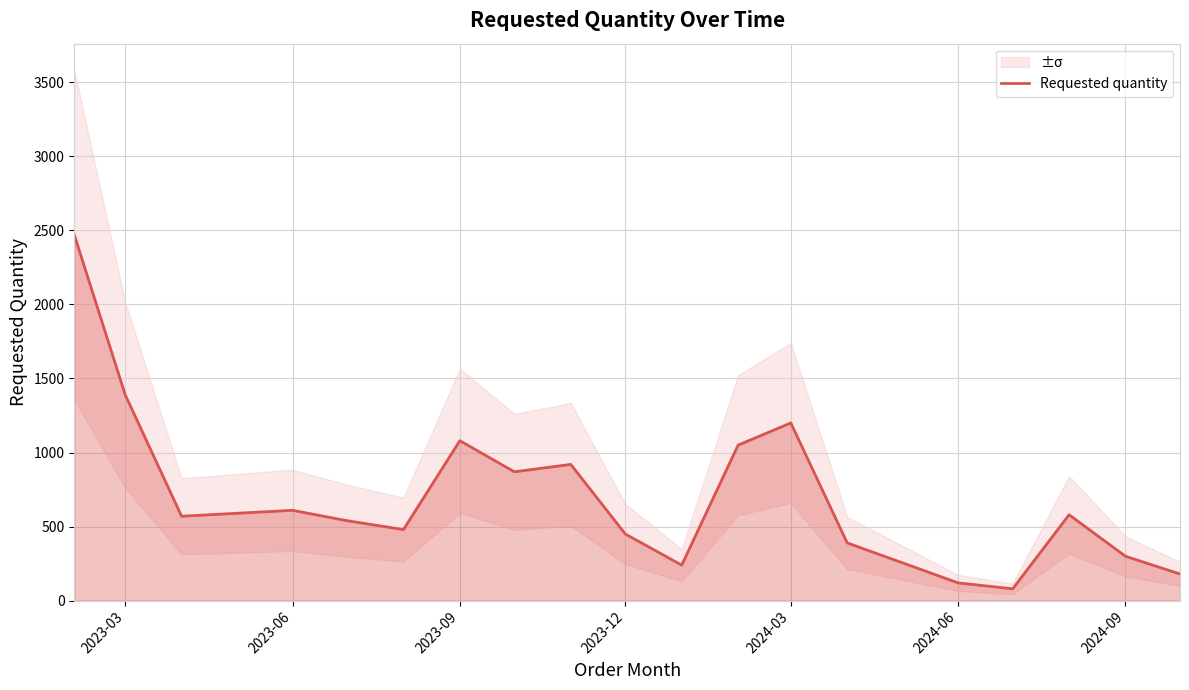

The chart shows a value of 260 at 2023-09. True or false?

False